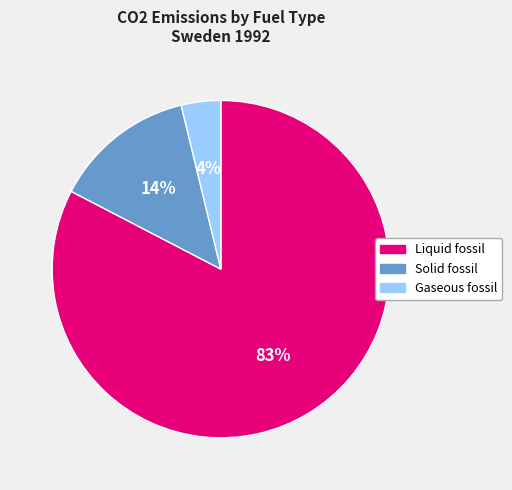

Approximately how many times larger is the value at Gaseous fossil compared to Solid fossil?

0.3